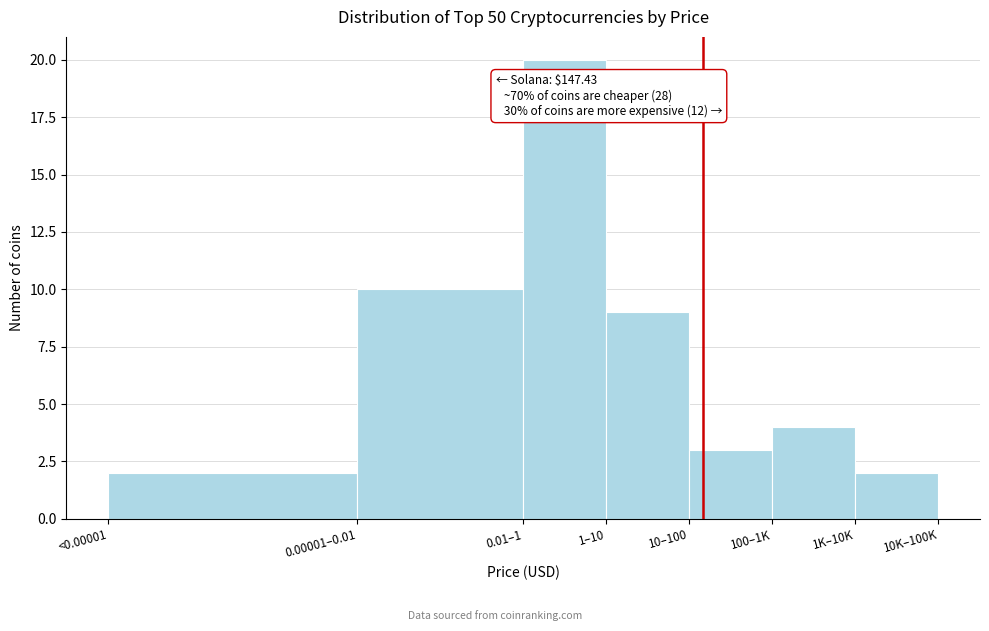

Reading left to right, list all the values displayed in this chart.

<0.00001=2	0.00001–0.01=10	0.01–1=20	1–10=9	10–100=3	100–1K=4	1K–10K=2